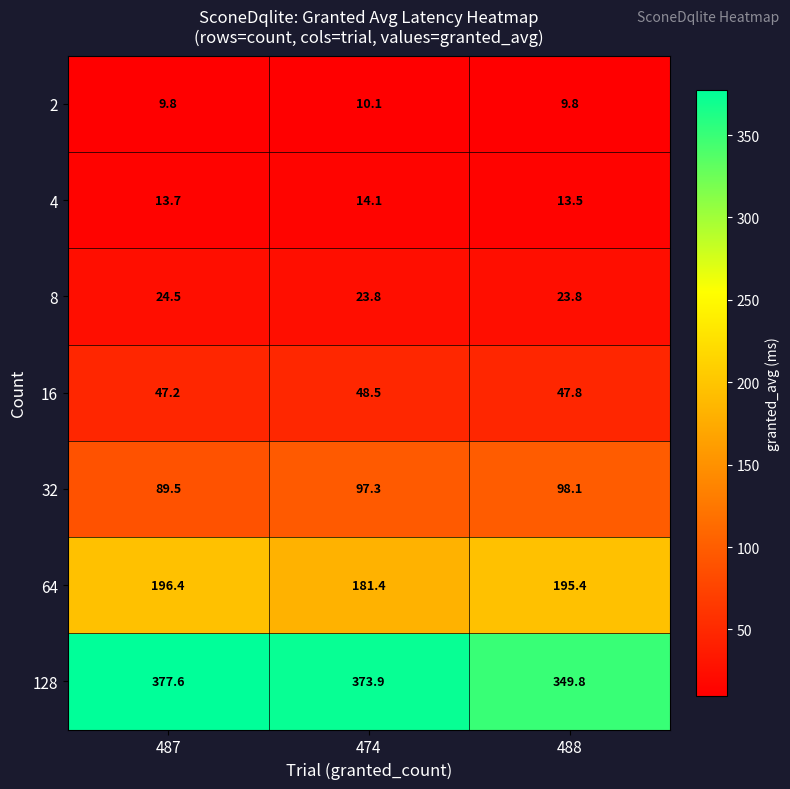

At which category is the sum across all series the highest?

487